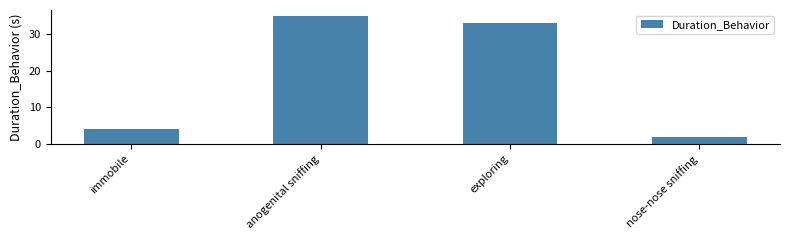

Count the number of values greater than 33.

2